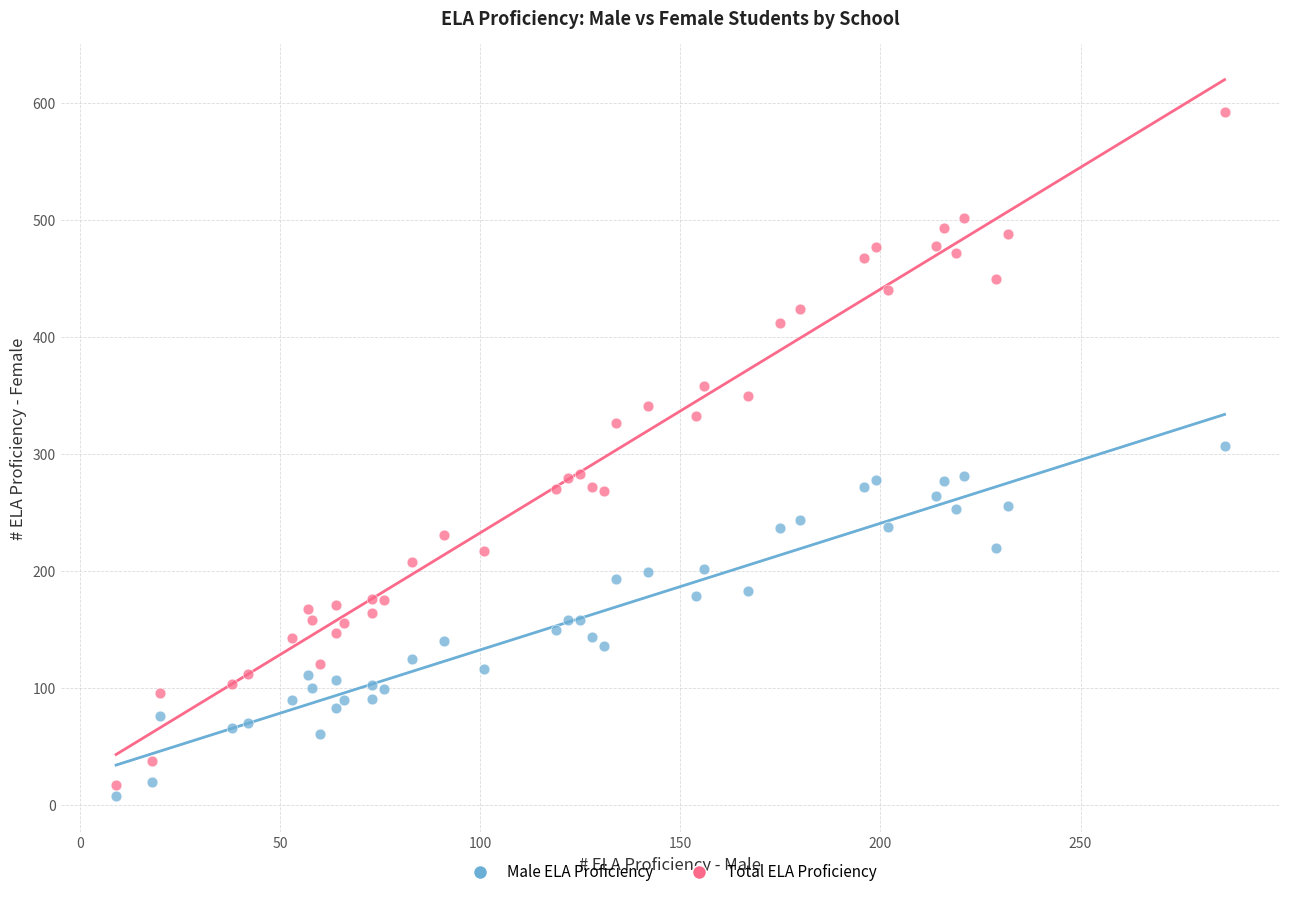

Which series contains the highest Y value?

Total ELA Proficiency